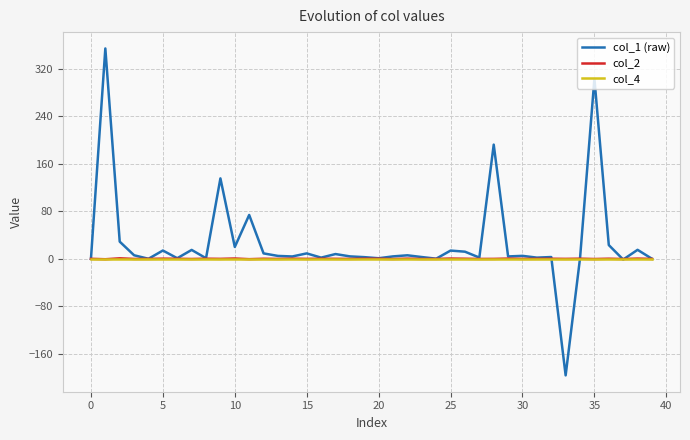

Which series has the largest total across all categories?

col_1 (raw)